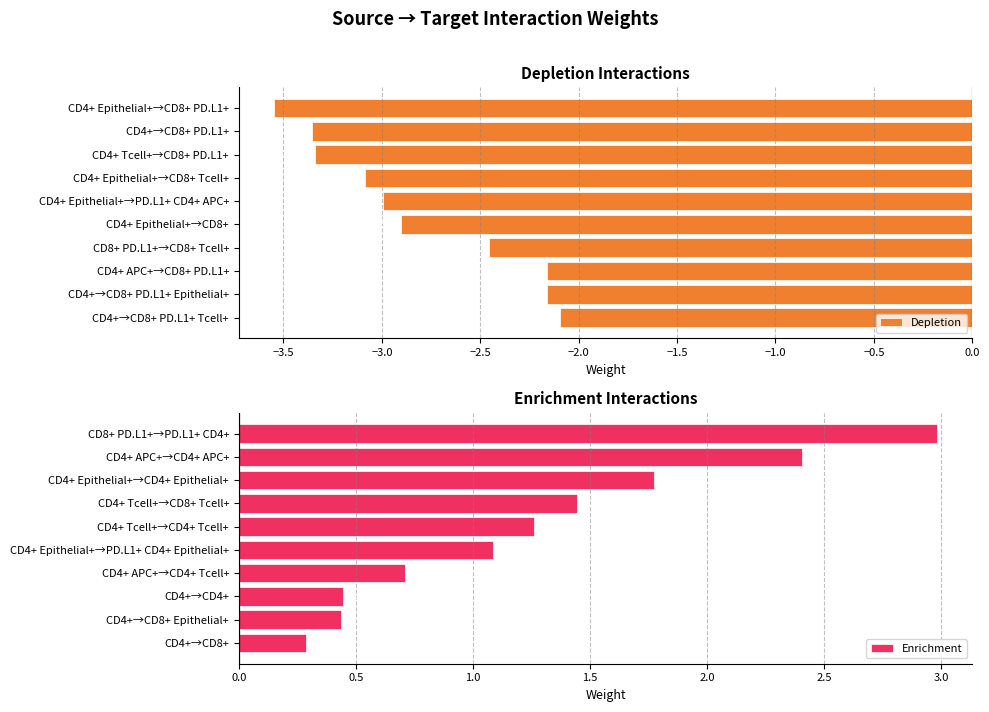

What is the difference between the second highest and second lowest values in the Depletion series?

1.2